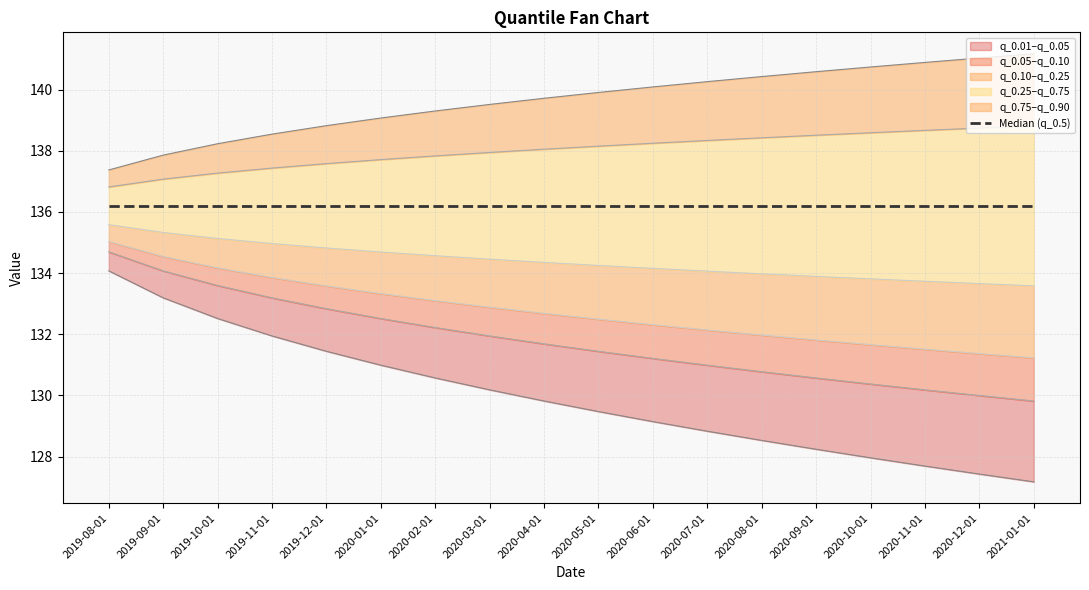

Between 2019-12-01 and 2021-01-01, which is larger?

2021-01-01